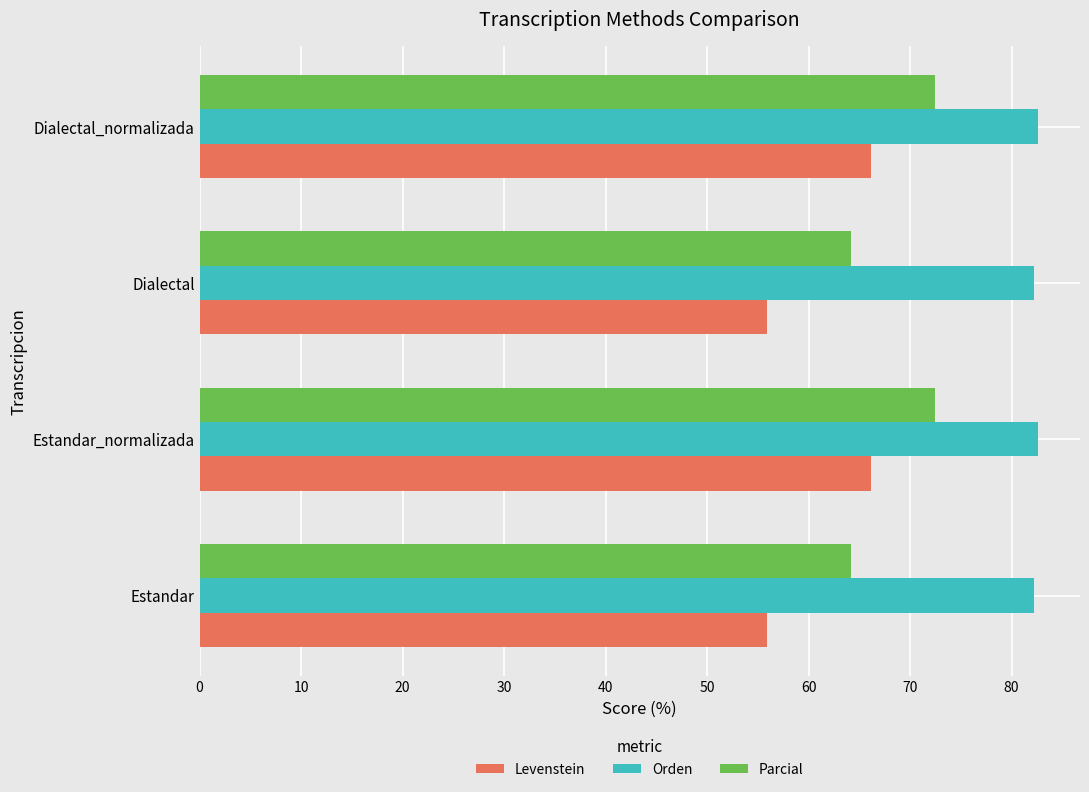

List the series in order of their overall mean, highest first.

Orden, Parcial, Levenstein